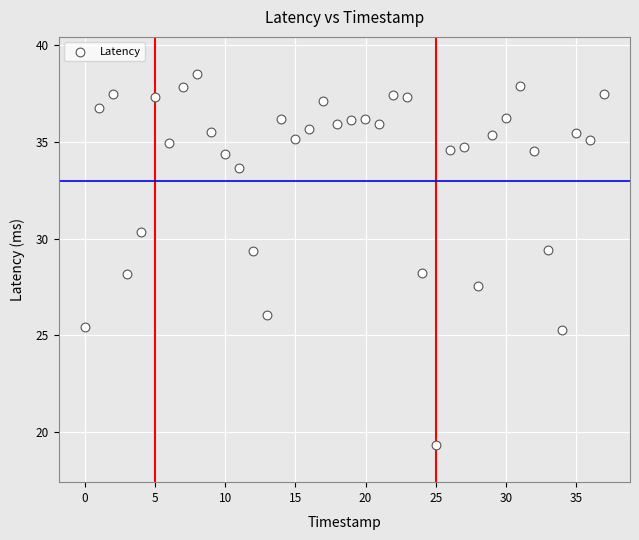

What is the range of Y values (max minus min)?

19.2